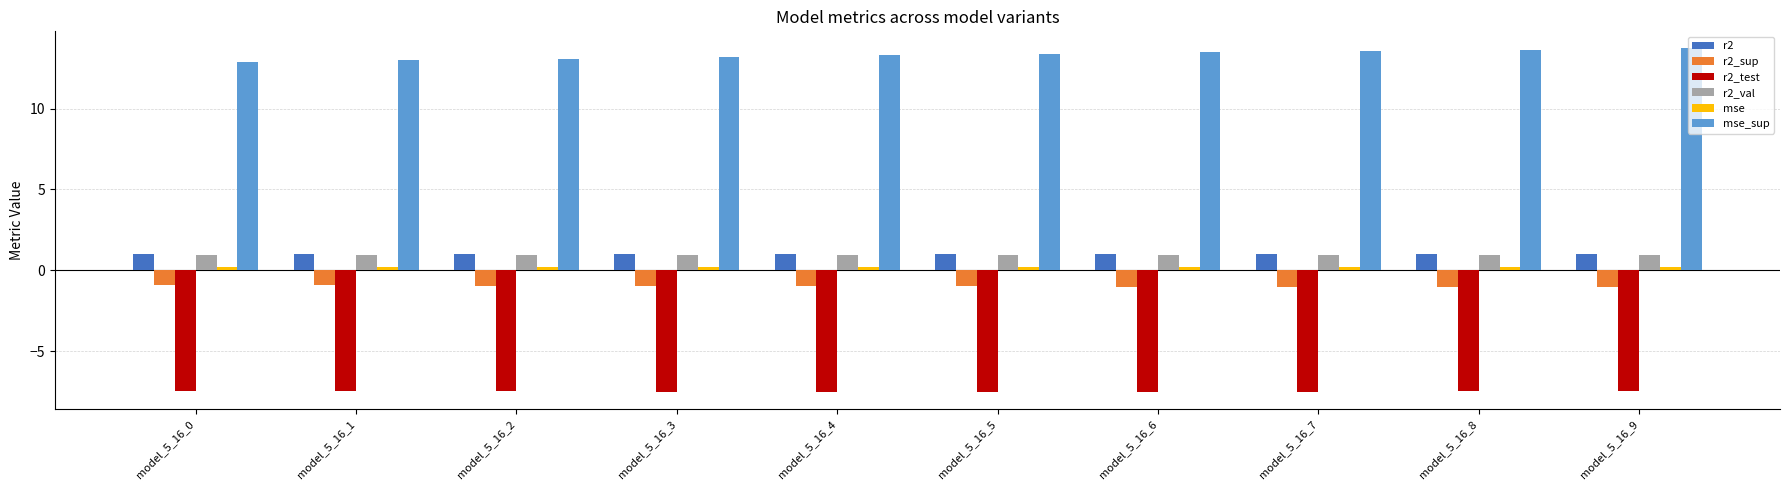

What is the spread (max minus min) of values at model_5_16_7?

21.1